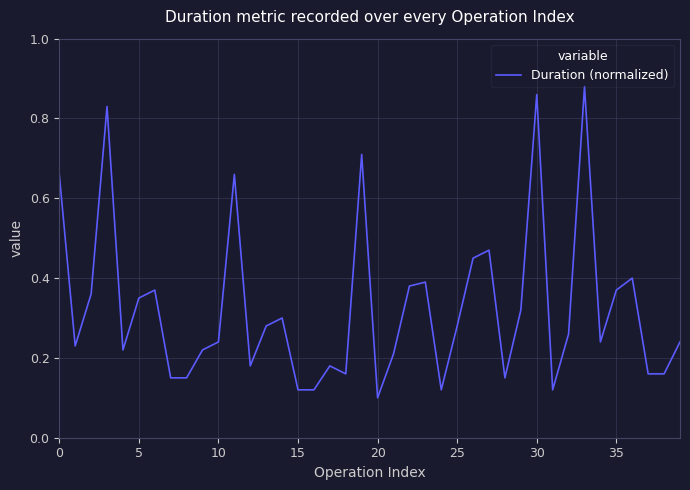

How many lines are shown in the chart?

1